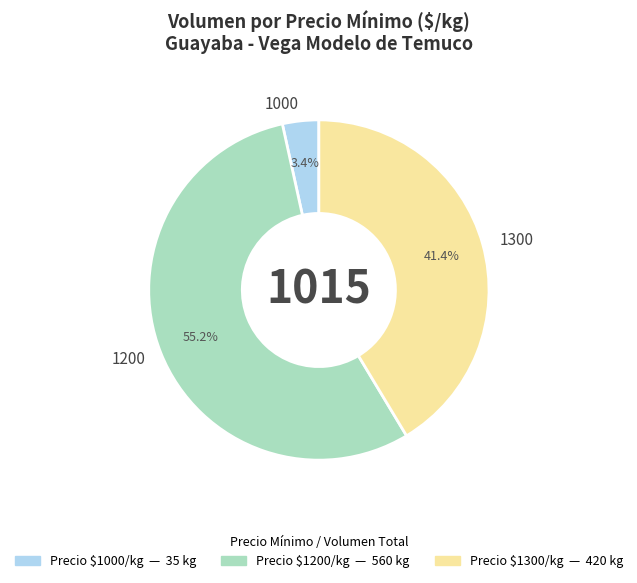

Count the number of slices in the pie.

3